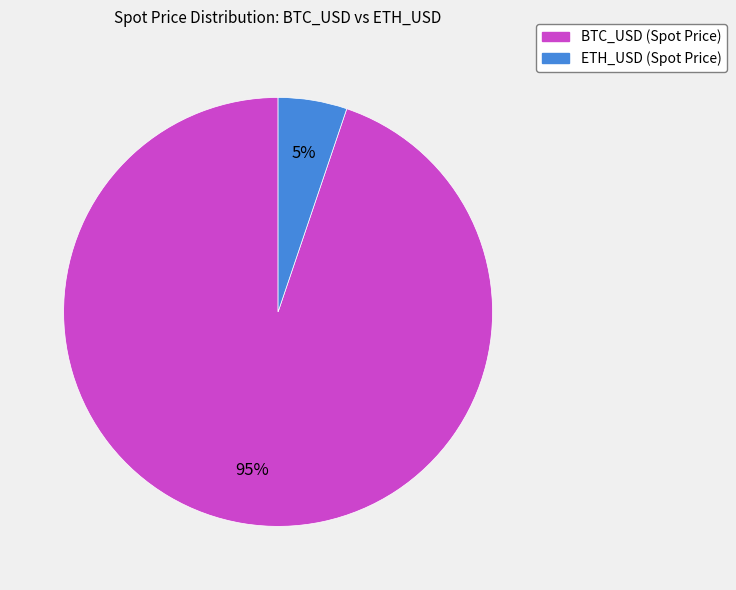

Is ETH_USD the majority of the pie?

No